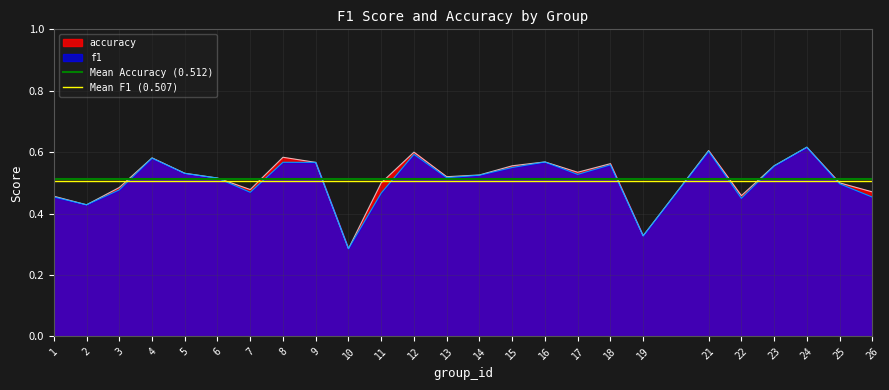

At which label is f1 closest to 0?

10